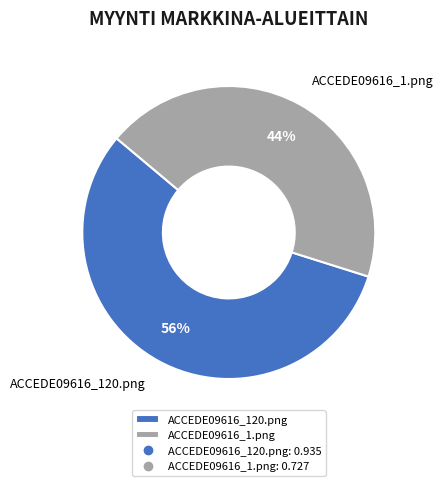

What is the smallest slice in the pie chart?

ACCEDE09616_1.png